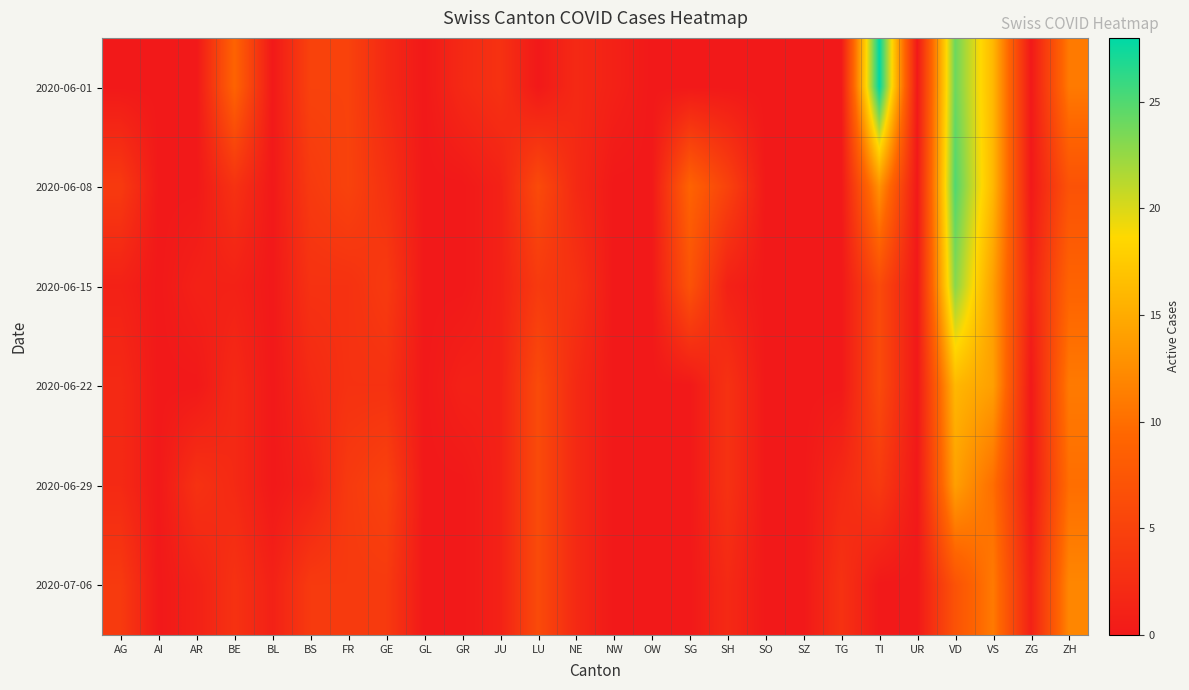

At which category does the chart reach its peak across all series?

TI